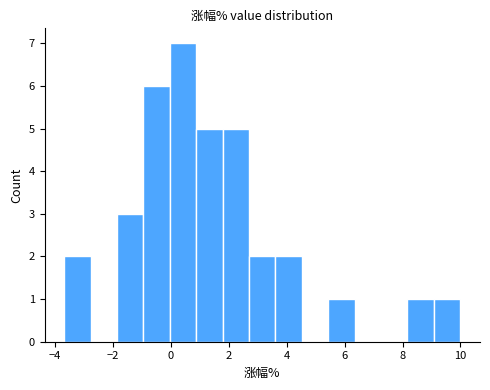

Reading left to right, list every bar in this chart as the range it spans on the x-axis followed by its height. Neither the bar edges nor the heights are printed on the chart, so give them approximately, as read against the axes.

-3.6 to -2.8: 2
-2.8 to -1.8: 0
-1.8 to -1.0: 3
-1.0 to 0.0: 6
0.0 to 0.8: 7
0.8 to 1.8: 5
1.8 to 2.8: 5
2.8 to 3.6: 2
3.6 to 4.6: 2
4.6 to 5.4: 0
5.4 to 6.4: 1
6.4 to 7.2: 0
7.2 to 8.2: 0
8.2 to 9.0: 1
9.0 to 10.0: 1